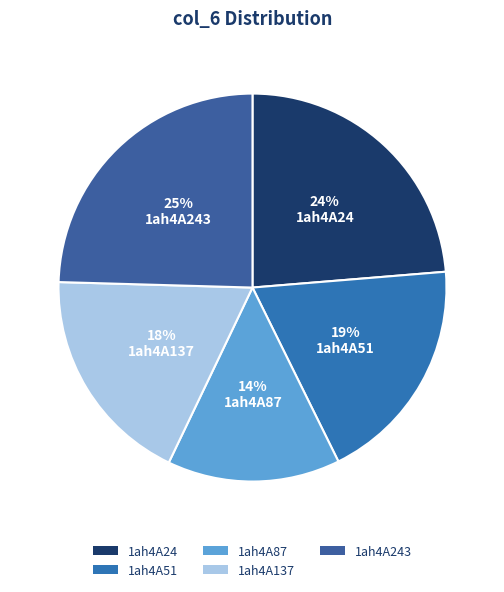

True or false: 1ah4A87 accounts for 21% of the total.

False